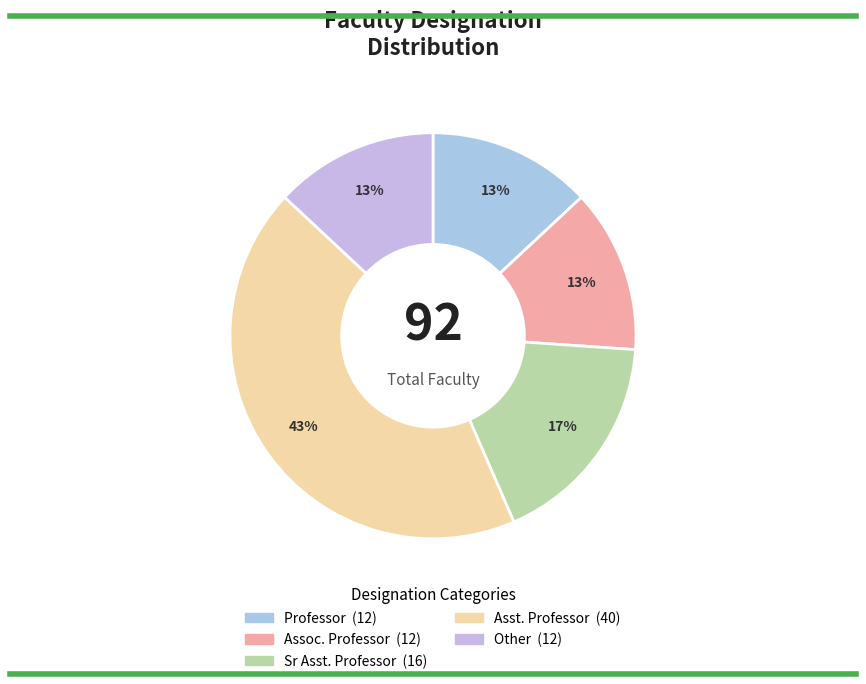

Does any single category account for the majority?

No